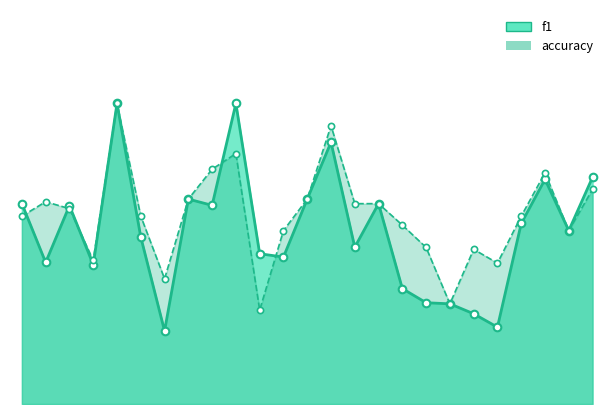

At how many categories does at least one series exceed 0?

25